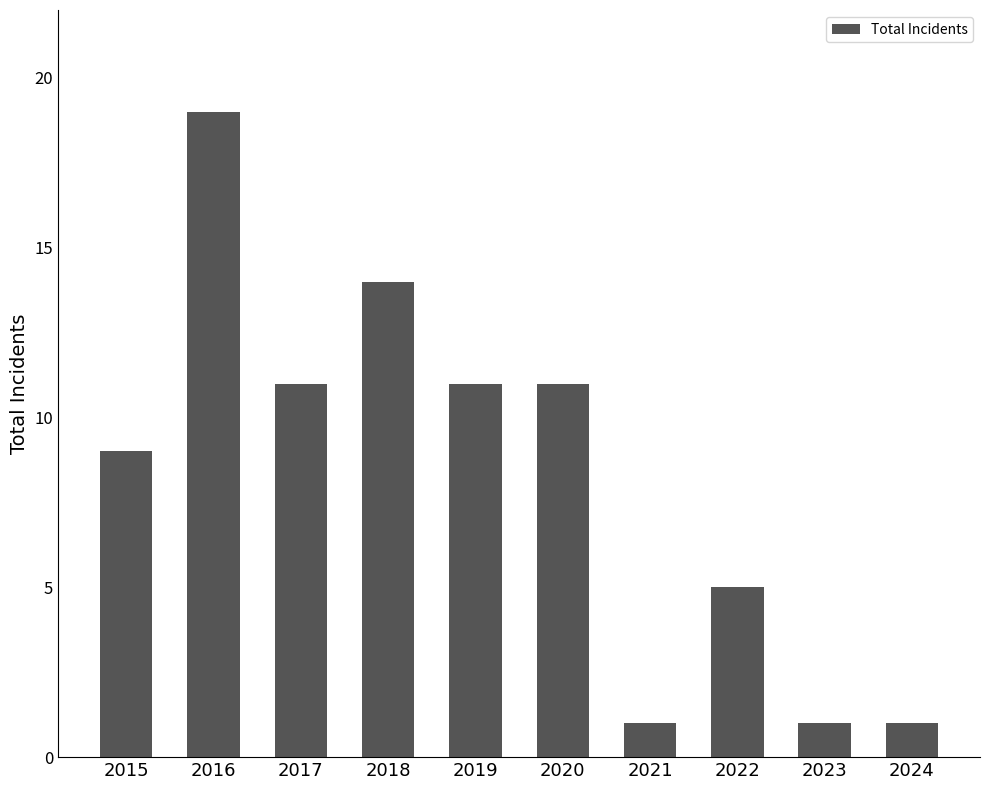

How many distinct data groups are displayed?

1